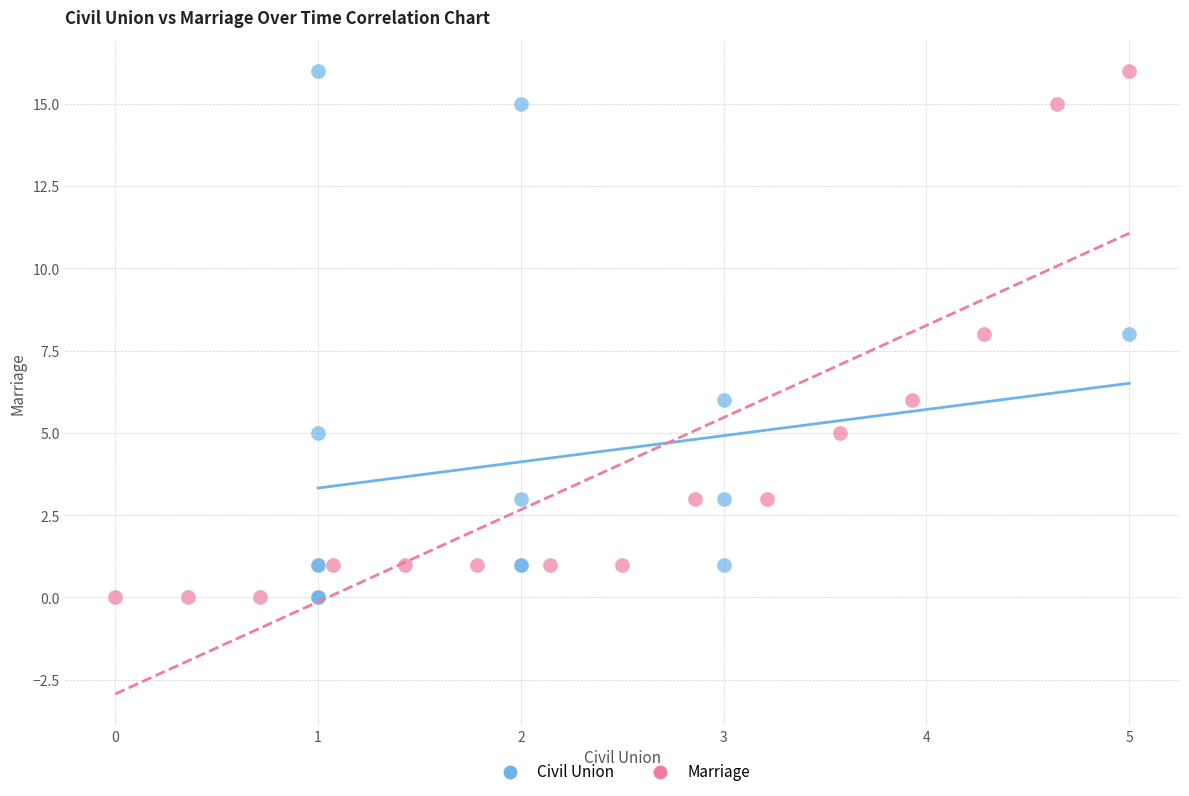

What are all the series names shown in the legend?

Civil Union, Marriage